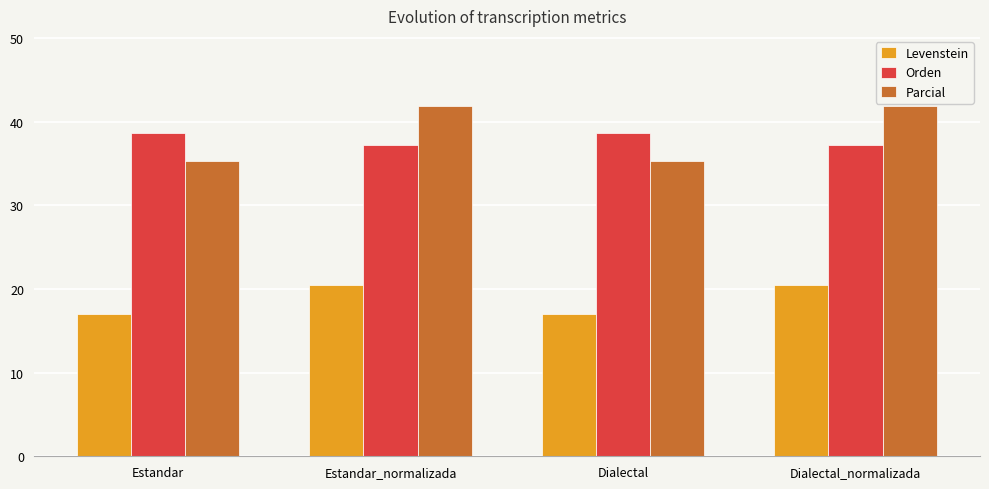

Read the Parcial value at Dialectal.

35.3